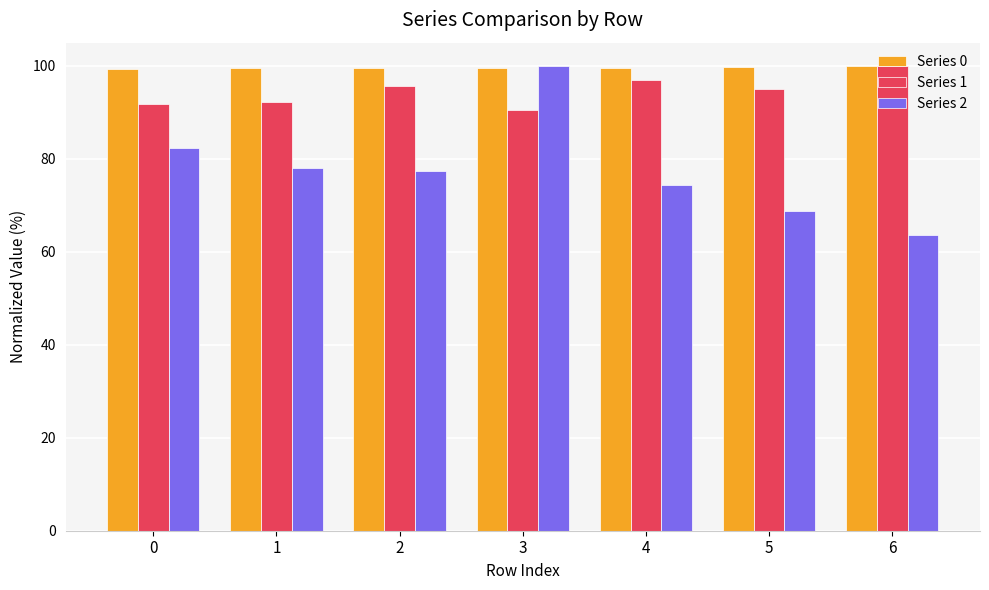

Is it true that Series 2 equals 100.0 at 3?

True